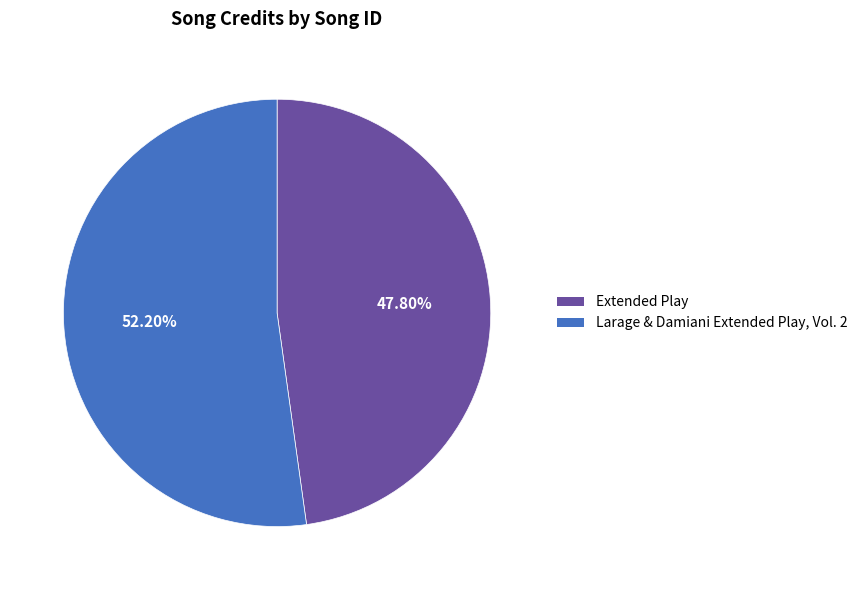

Which category accounts for the majority?

Larage & Damiani Extended Play, Vol. 2